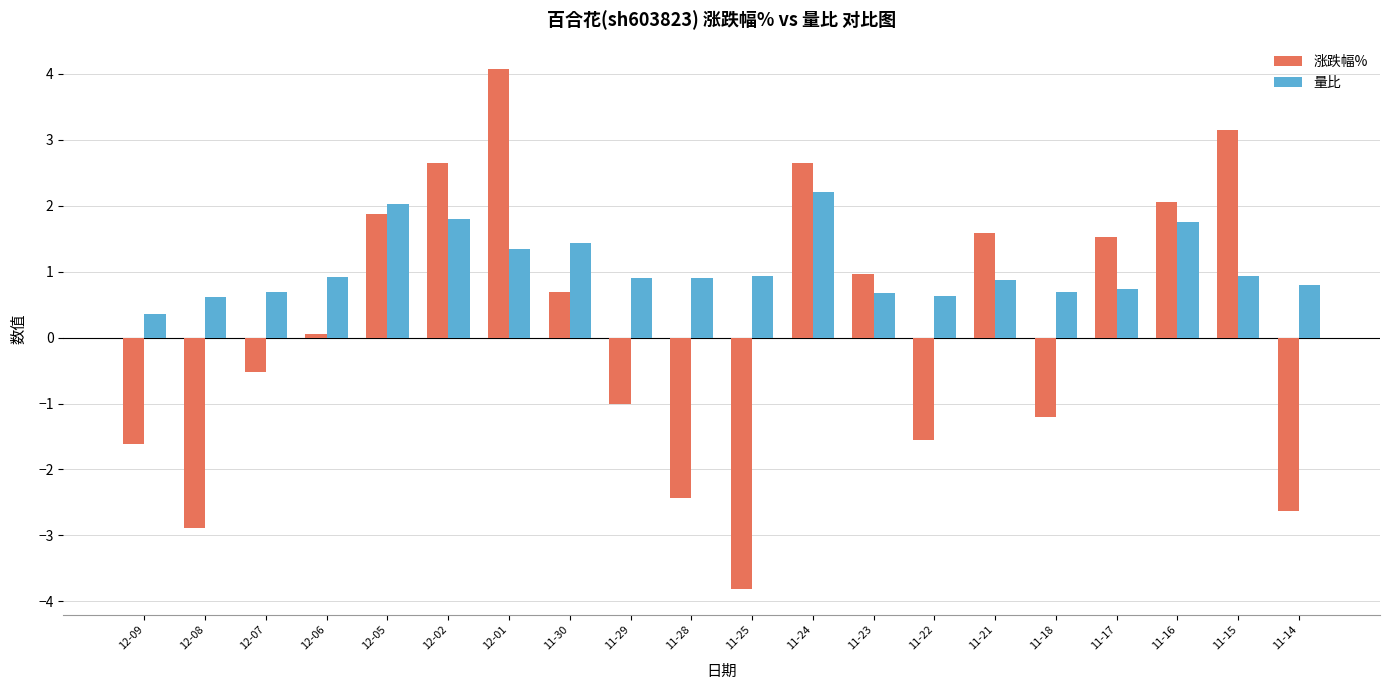

Which series has the largest range (max minus min)?

涨跌幅%